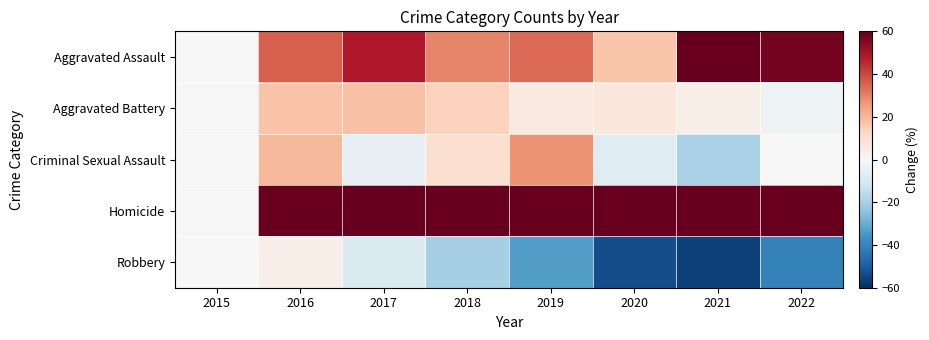

At which category does the chart reach its peak across all series?

2021